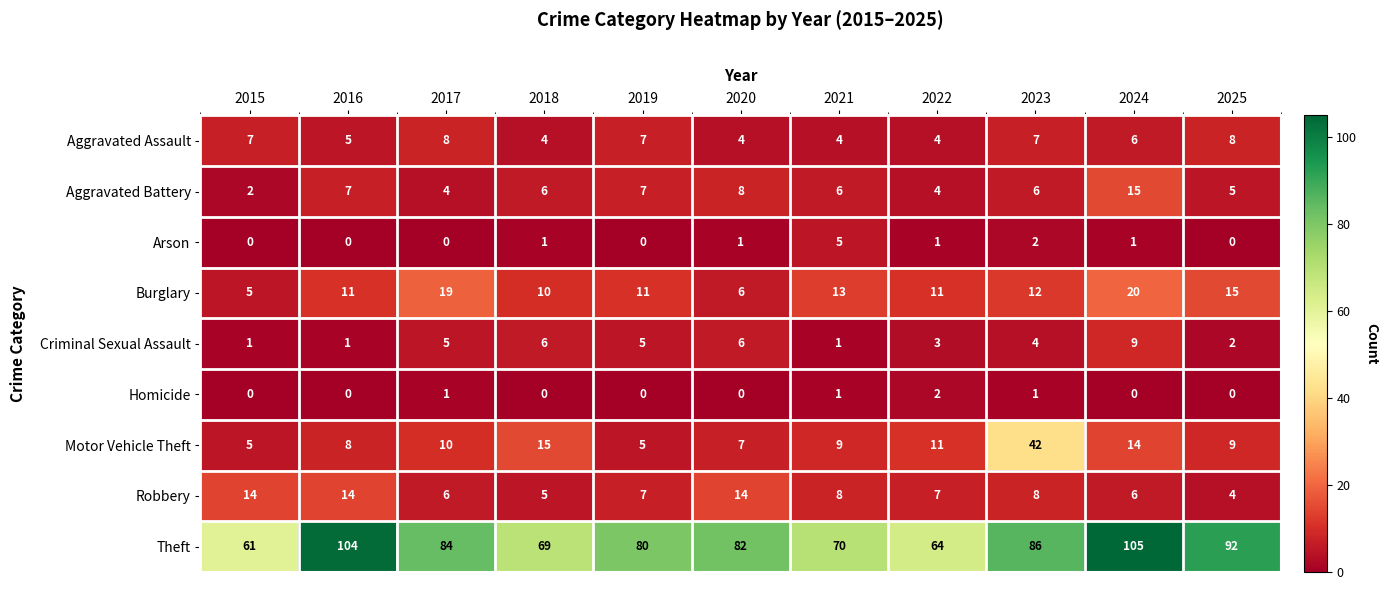

What is the difference between the maximum and second lowest values in the Theft series?

41